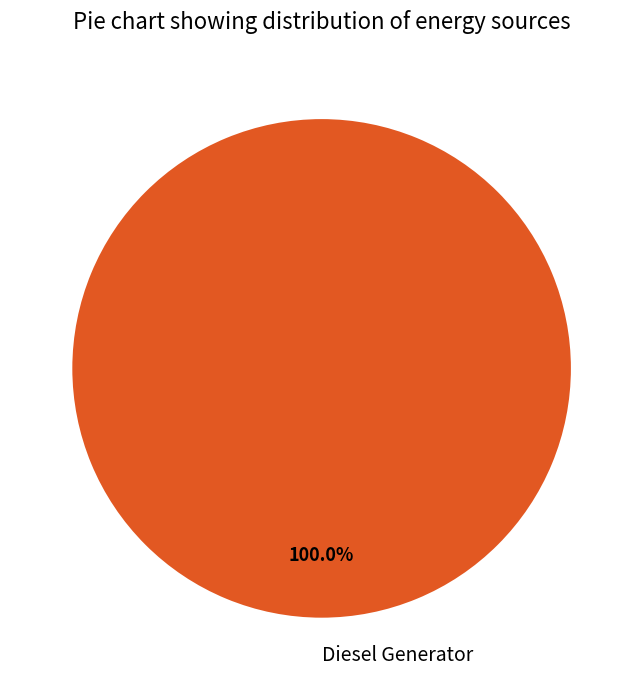

Count the number of slices in the pie.

1